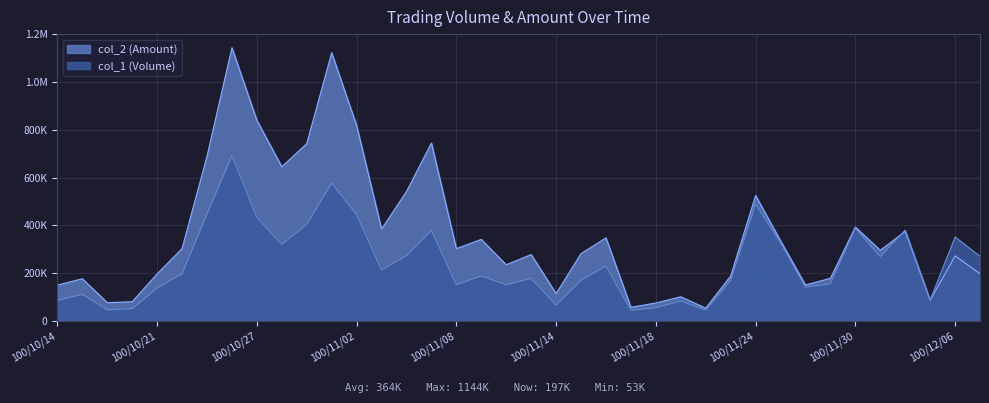

What is the difference between the maximum and second lowest values in the col_2 (Amount) series?

1086900